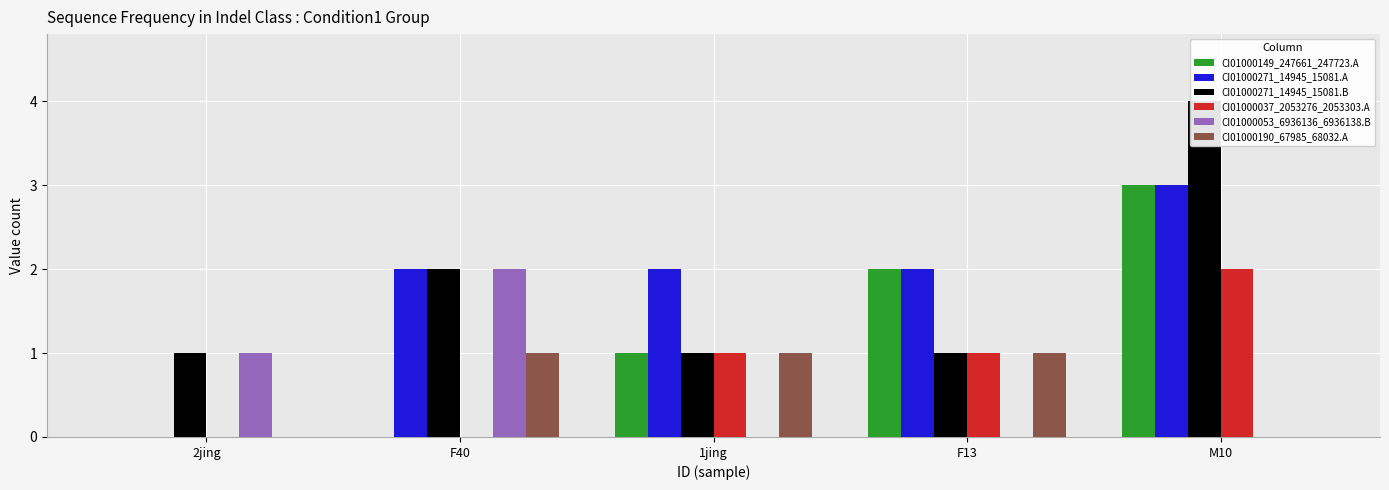

The CI01000053_6936136_6936138.B series shows 2 at F40. True or false?

True